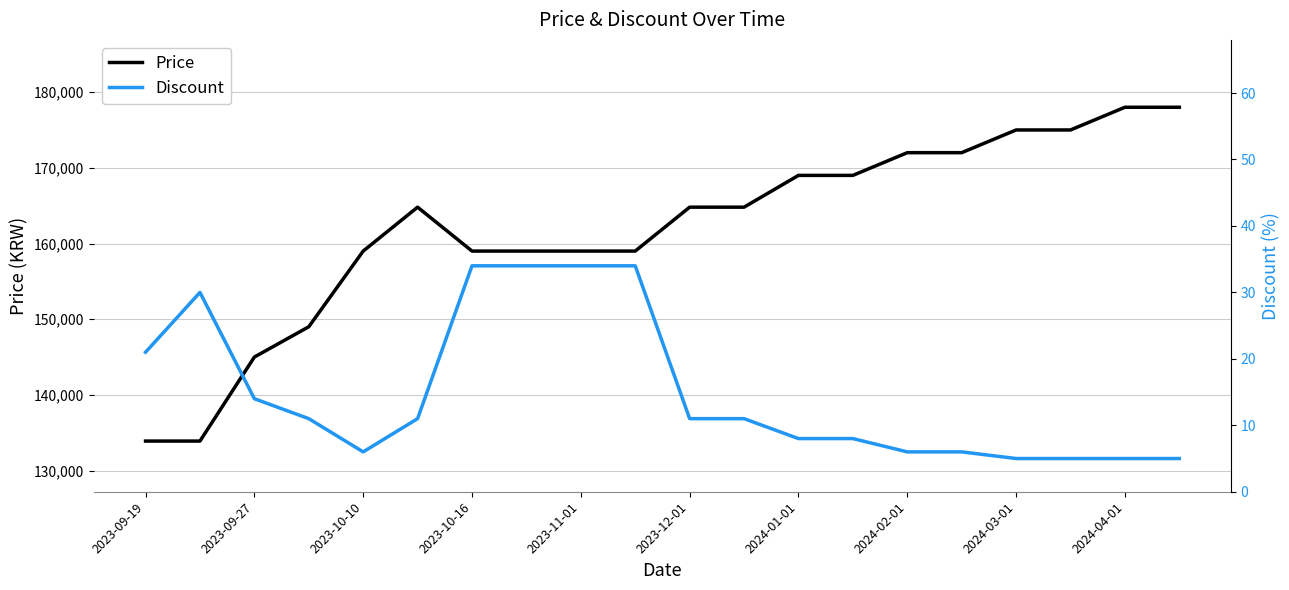

Reading right to left, extract all data points from this chart.

Price: 178000	178000	175000	175000	172000	172000	169000	169000	164800	164800	159000	159000	159000	159000	164800	159000	149000	145000	133900	133900
Discount: 5	5	5	5	6	6	8	8	11	11	34	34	34	34	11	6	11	14	30	21